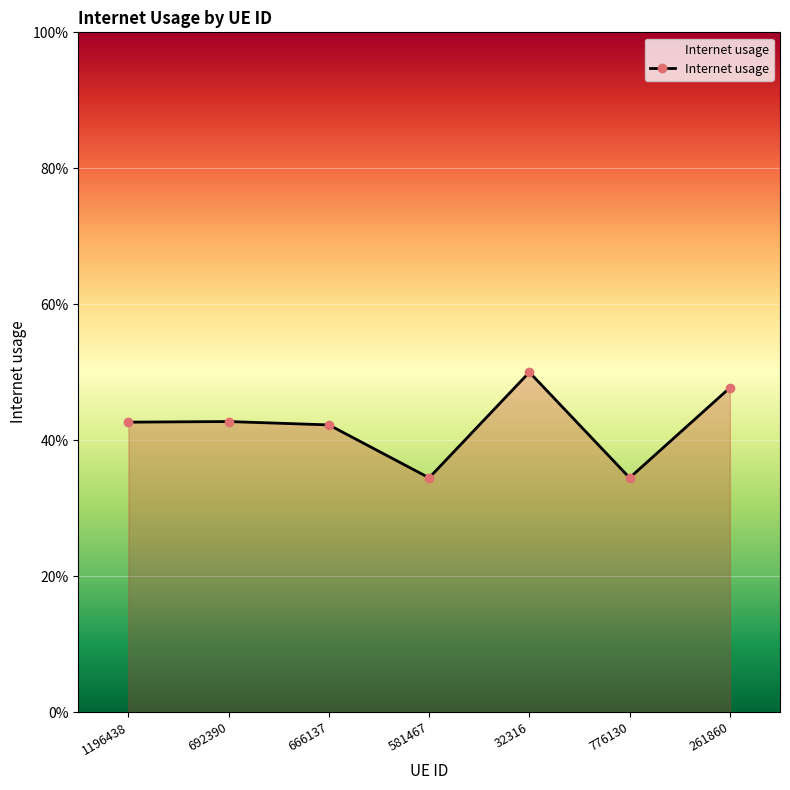

What is the difference between the maximum and second lowest values?

0.2